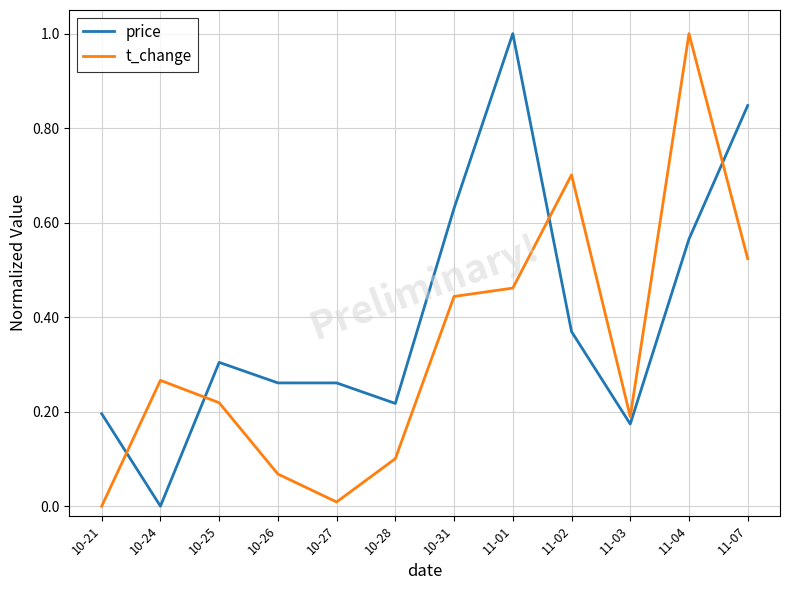

Is it true that price equals 0.0 at 10-24?

True